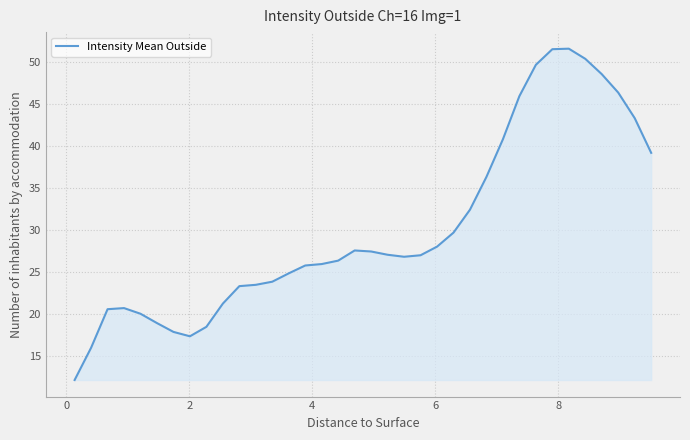

What is the minimum value shown in the chart?

12.2